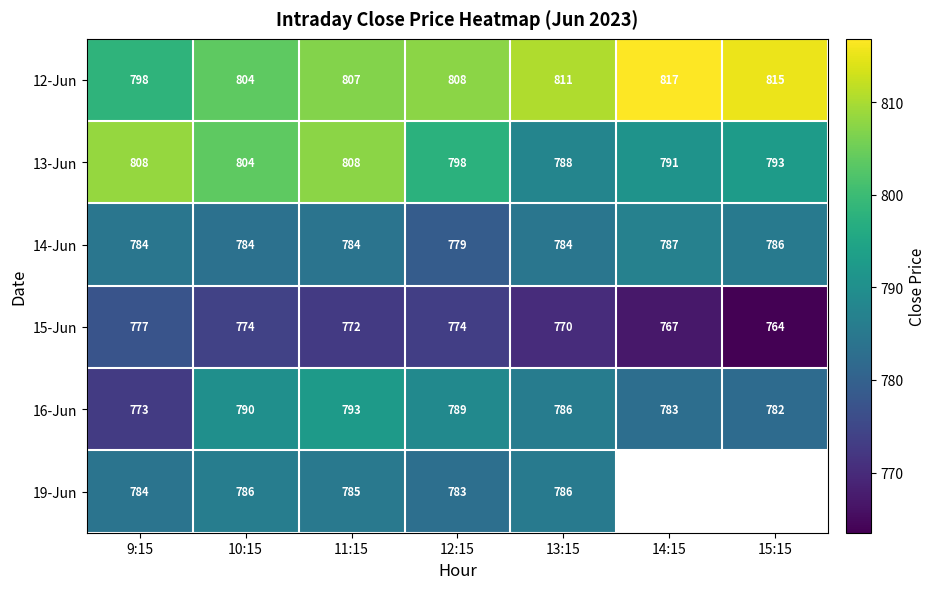

Count the number of categories in the chart.

7